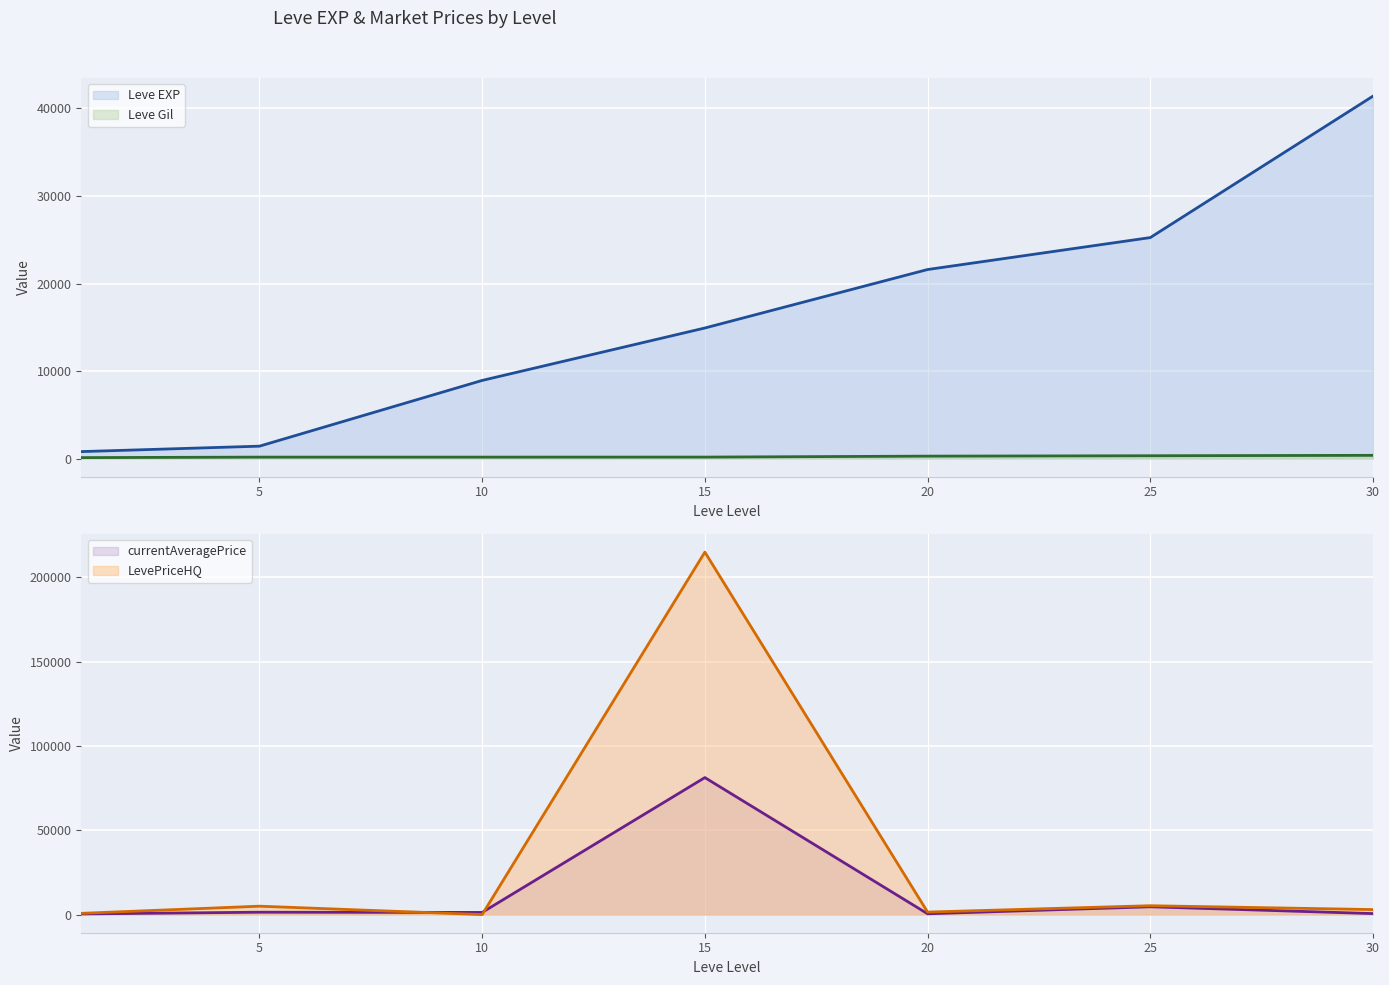

Where do LevePriceHQ and currentAveragePrice first cross each other?

5 and 10